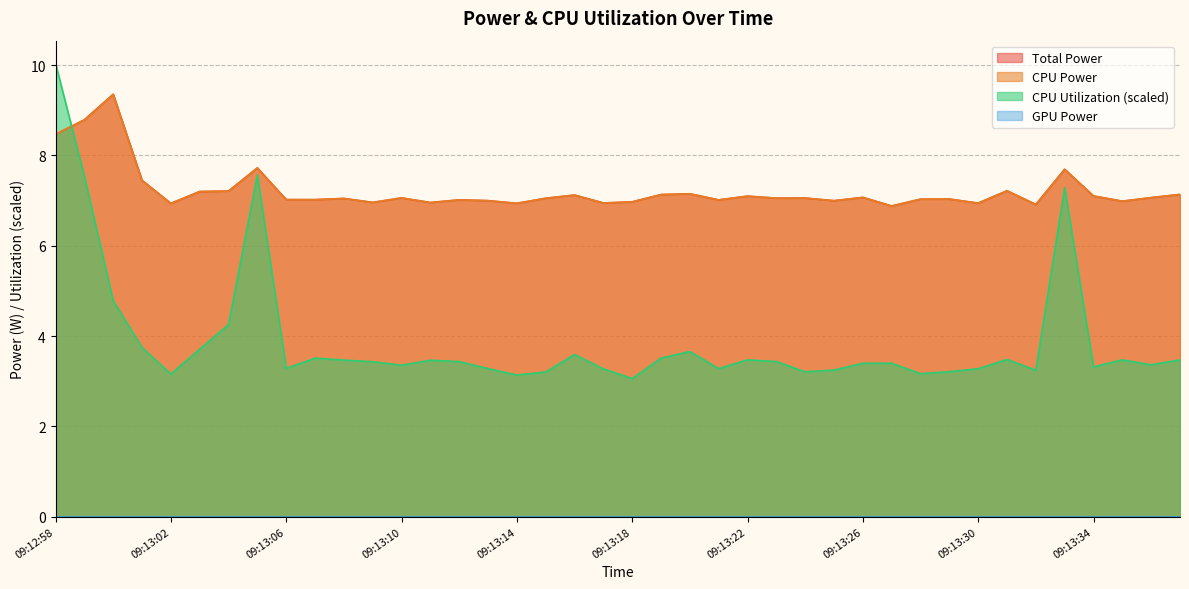

How many interior local peaks does the Total Power series have?

13